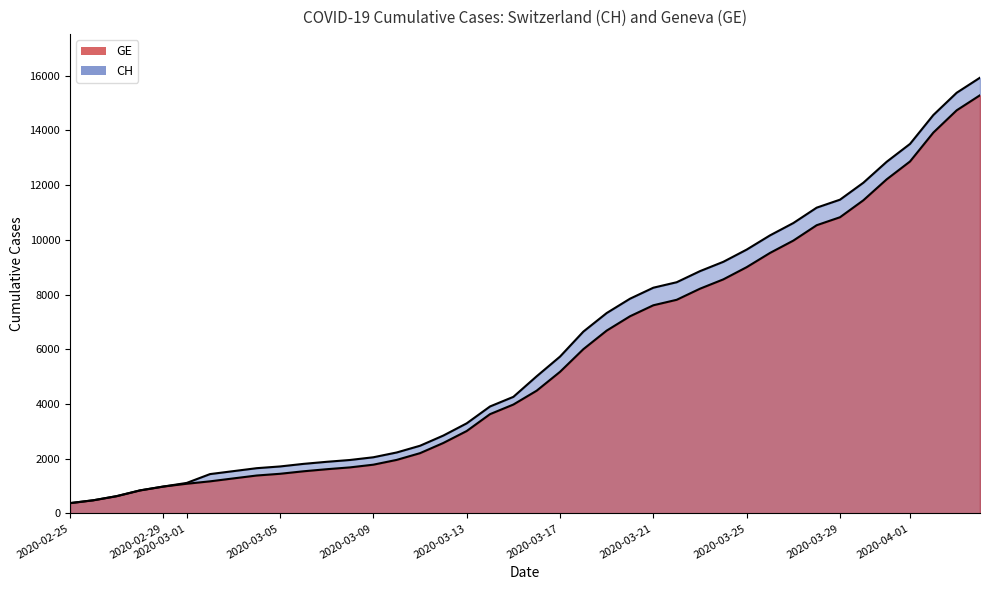

List the series in order of their peak value, lowest first.

GE, CH